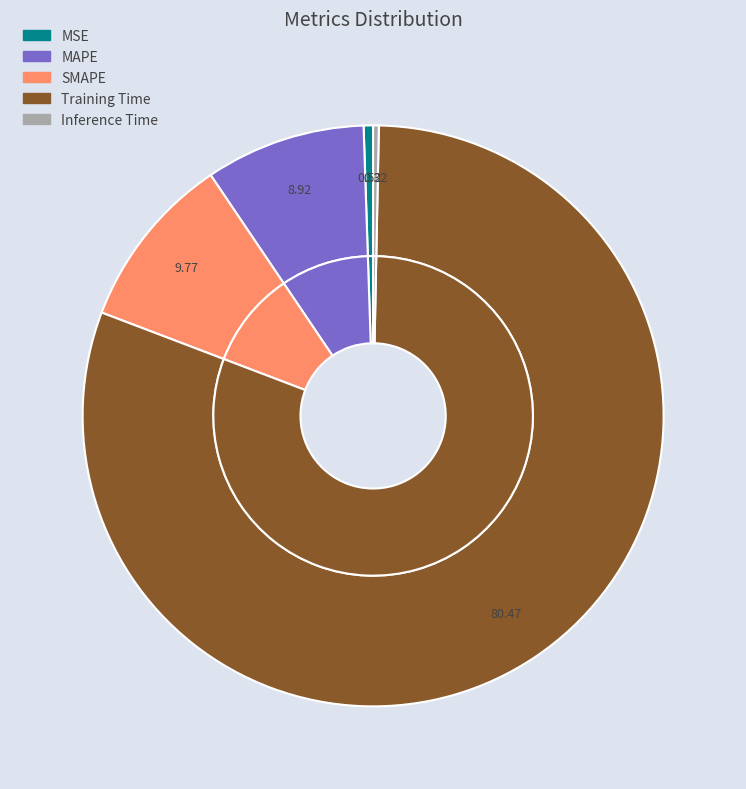

How many segments does this pie chart have?

5